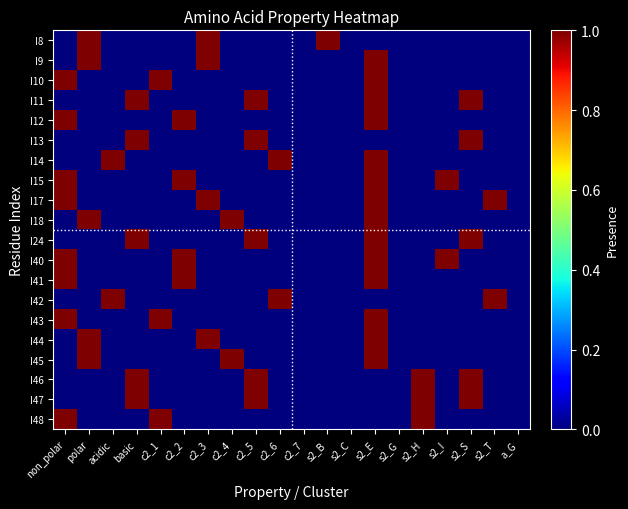

Reading left to right, transcribe all the data shown in this chart.

I8: non_polar=0	polar=1	acidic=0	basic=0	c2_1=0	c2_2=0	c2_3=1	c2_4=0	c2_5=0	c2_6=0	c2_7=0	s2_B=1	s2_C=0	s2_E=0	s2_G=0	s2_H=0	s2_I=0	s2_S=0	s2_T=0	a_G=0
I9: non_polar=0	polar=1	acidic=0	basic=0	c2_1=0	c2_2=0	c2_3=1	c2_4=0	c2_5=0	c2_6=0	c2_7=0	s2_B=0	s2_C=0	s2_E=1	s2_G=0	s2_H=0	s2_I=0	s2_S=0	s2_T=0	a_G=0
I10: non_polar=1	polar=0	acidic=0	basic=0	c2_1=1	c2_2=0	c2_3=0	c2_4=0	c2_5=0	c2_6=0	c2_7=0	s2_B=0	s2_C=0	s2_E=1	s2_G=0	s2_H=0	s2_I=0	s2_S=0	s2_T=0	a_G=0
I11: non_polar=0	polar=0	acidic=0	basic=1	c2_1=0	c2_2=0	c2_3=0	c2_4=0	c2_5=1	c2_6=0	c2_7=0	s2_B=0	s2_C=0	s2_E=1	s2_G=0	s2_H=0	s2_I=0	s2_S=1	s2_T=0	a_G=0
I12: non_polar=1	polar=0	acidic=0	basic=0	c2_1=0	c2_2=1	c2_3=0	c2_4=0	c2_5=0	c2_6=0	c2_7=0	s2_B=0	s2_C=0	s2_E=1	s2_G=0	s2_H=0	s2_I=0	s2_S=0	s2_T=0	a_G=0
I13: non_polar=0	polar=0	acidic=0	basic=1	c2_1=0	c2_2=0	c2_3=0	c2_4=0	c2_5=1	c2_6=0	c2_7=0	s2_B=0	s2_C=0	s2_E=0	s2_G=0	s2_H=0	s2_I=0	s2_S=1	s2_T=0	a_G=0
I14: non_polar=0	polar=0	acidic=1	basic=0	c2_1=0	c2_2=0	c2_3=0	c2_4=0	c2_5=0	c2_6=1	c2_7=0	s2_B=0	s2_C=0	s2_E=1	s2_G=0	s2_H=0	s2_I=0	s2_S=0	s2_T=0	a_G=0
I15: non_polar=1	polar=0	acidic=0	basic=0	c2_1=0	c2_2=1	c2_3=0	c2_4=0	c2_5=0	c2_6=0	c2_7=0	s2_B=0	s2_C=0	s2_E=1	s2_G=0	s2_H=0	s2_I=1	s2_S=0	s2_T=0	a_G=0
I17: non_polar=1	polar=0	acidic=0	basic=0	c2_1=0	c2_2=0	c2_3=1	c2_4=0	c2_5=0	c2_6=0	c2_7=0	s2_B=0	s2_C=0	s2_E=1	s2_G=0	s2_H=0	s2_I=0	s2_S=0	s2_T=1	a_G=0
I18: non_polar=0	polar=1	acidic=0	basic=0	c2_1=0	c2_2=0	c2_3=0	c2_4=1	c2_5=0	c2_6=0	c2_7=0	s2_B=0	s2_C=0	s2_E=1	s2_G=0	s2_H=0	s2_I=0	s2_S=0	s2_T=0	a_G=0
I24: non_polar=0	polar=0	acidic=0	basic=1	c2_1=0	c2_2=0	c2_3=0	c2_4=0	c2_5=1	c2_6=0	c2_7=0	s2_B=0	s2_C=0	s2_E=1	s2_G=0	s2_H=0	s2_I=0	s2_S=1	s2_T=0	a_G=0
I40: non_polar=1	polar=0	acidic=0	basic=0	c2_1=0	c2_2=1	c2_3=0	c2_4=0	c2_5=0	c2_6=0	c2_7=0	s2_B=0	s2_C=0	s2_E=1	s2_G=0	s2_H=0	s2_I=1	s2_S=0	s2_T=0	a_G=0
I41: non_polar=1	polar=0	acidic=0	basic=0	c2_1=0	c2_2=1	c2_3=0	c2_4=0	c2_5=0	c2_6=0	c2_7=0	s2_B=0	s2_C=0	s2_E=1	s2_G=0	s2_H=0	s2_I=0	s2_S=0	s2_T=0	a_G=0
I42: non_polar=0	polar=0	acidic=1	basic=0	c2_1=0	c2_2=0	c2_3=0	c2_4=0	c2_5=0	c2_6=1	c2_7=0	s2_B=0	s2_C=0	s2_E=0	s2_G=0	s2_H=0	s2_I=0	s2_S=0	s2_T=1	a_G=0
I43: non_polar=1	polar=0	acidic=0	basic=0	c2_1=1	c2_2=0	c2_3=0	c2_4=0	c2_5=0	c2_6=0	c2_7=0	s2_B=0	s2_C=0	s2_E=1	s2_G=0	s2_H=0	s2_I=0	s2_S=0	s2_T=0	a_G=0
I44: non_polar=0	polar=1	acidic=0	basic=0	c2_1=0	c2_2=0	c2_3=1	c2_4=0	c2_5=0	c2_6=0	c2_7=0	s2_B=0	s2_C=0	s2_E=1	s2_G=0	s2_H=0	s2_I=0	s2_S=0	s2_T=0	a_G=0
I45: non_polar=0	polar=1	acidic=0	basic=0	c2_1=0	c2_2=0	c2_3=0	c2_4=1	c2_5=0	c2_6=0	c2_7=0	s2_B=0	s2_C=0	s2_E=1	s2_G=0	s2_H=0	s2_I=0	s2_S=0	s2_T=0	a_G=0
I46: non_polar=0	polar=0	acidic=0	basic=1	c2_1=0	c2_2=0	c2_3=0	c2_4=0	c2_5=1	c2_6=0	c2_7=0	s2_B=0	s2_C=0	s2_E=0	s2_G=0	s2_H=1	s2_I=0	s2_S=1	s2_T=0	a_G=0
I47: non_polar=0	polar=0	acidic=0	basic=1	c2_1=0	c2_2=0	c2_3=0	c2_4=0	c2_5=1	c2_6=0	c2_7=0	s2_B=0	s2_C=0	s2_E=0	s2_G=0	s2_H=1	s2_I=0	s2_S=1	s2_T=0	a_G=0
I48: non_polar=1	polar=0	acidic=0	basic=0	c2_1=1	c2_2=0	c2_3=0	c2_4=0	c2_5=0	c2_6=0	c2_7=0	s2_B=0	s2_C=0	s2_E=0	s2_G=0	s2_H=1	s2_I=0	s2_S=0	s2_T=0	a_G=0